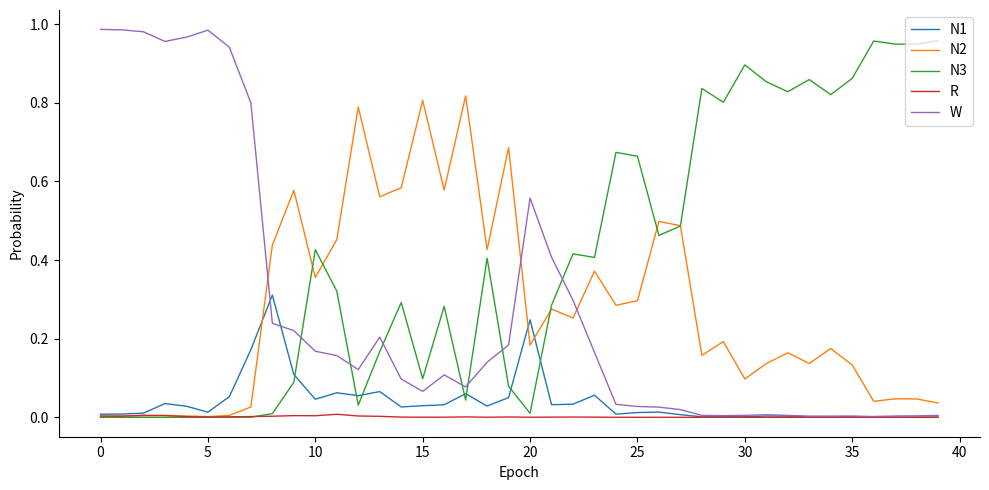

How many lines are shown in the chart?

5